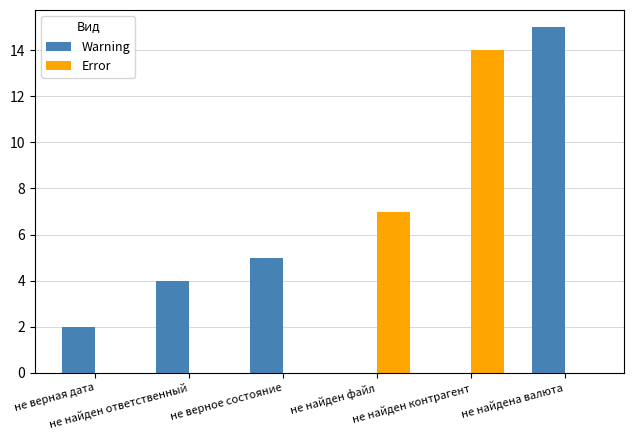

What is the sum of all Error values?

21